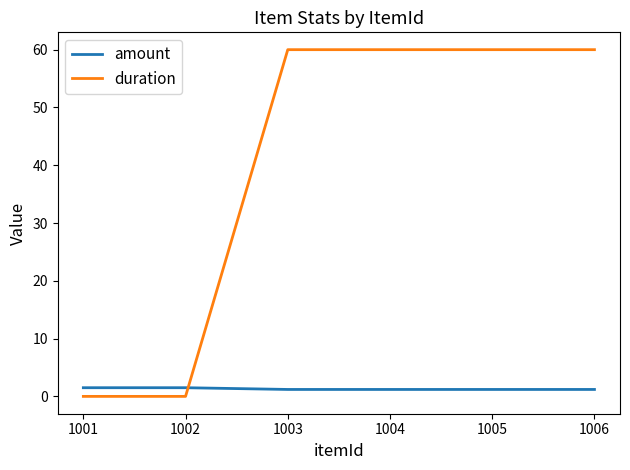

How many intersections are there between amount and duration?

1